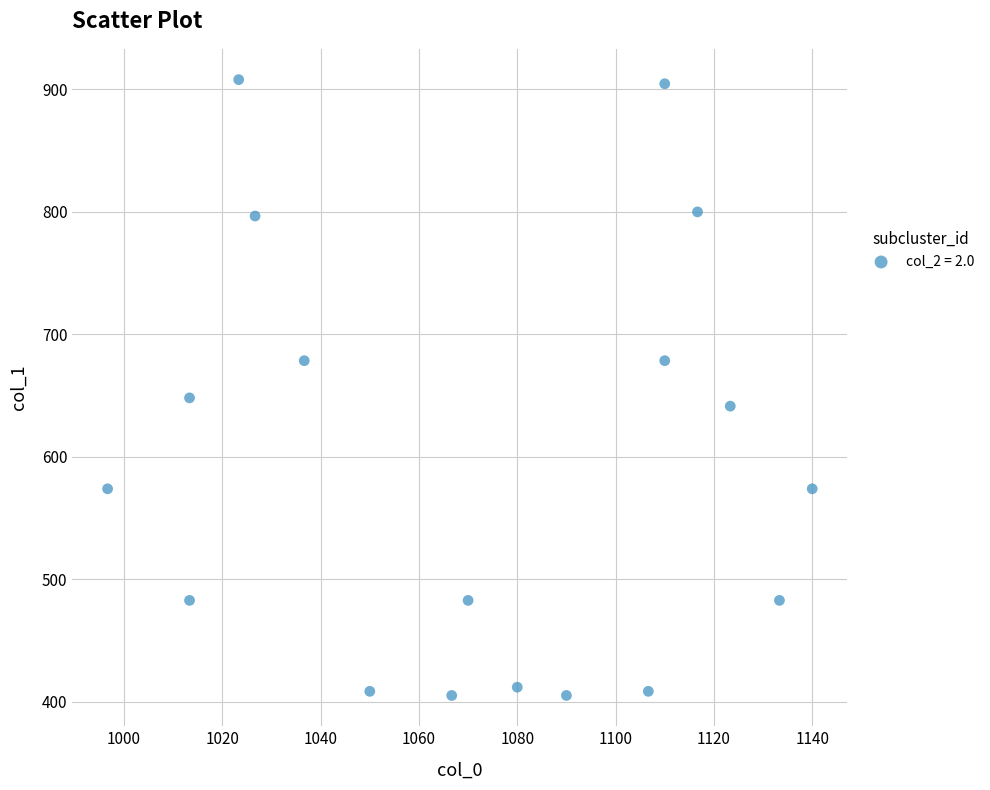

What Y value in the scatter plot is closest to 656?

648.0